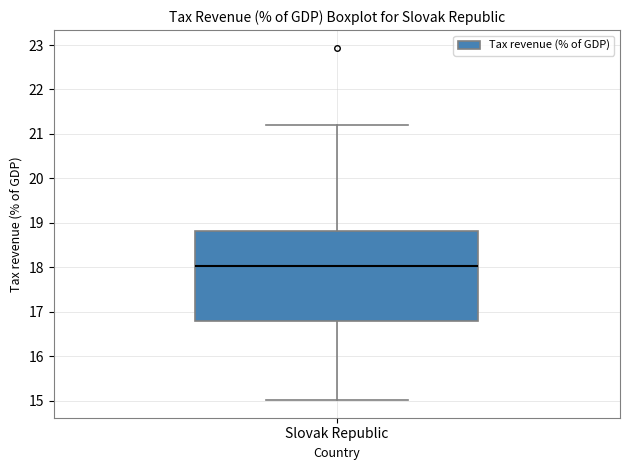

Read this box plot against the y-axis: the position of the median line, the range covered by the box, and the ends of both whiskers. The values are not printed on the chart, so give them approximately, as read against the axis.

median 18.0, box 16.8 to 18.8, whiskers 15.0 to 21.2